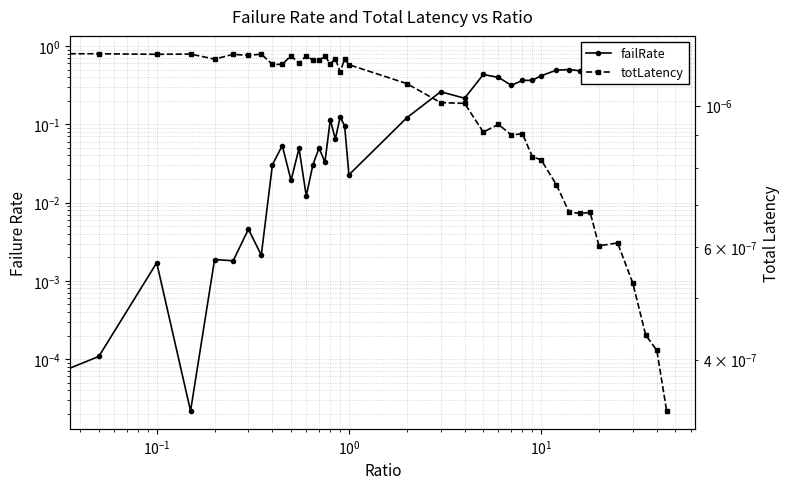

At how many categories does at least one series exceed 0?

40